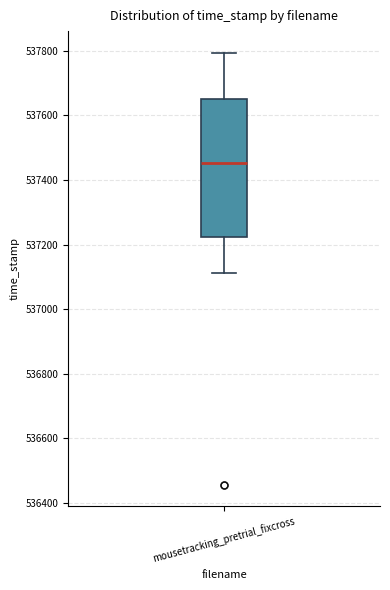

Read this box plot against the y-axis: the position of the median line, the range covered by the box, and the ends of both whiskers. The values are not printed on the chart, so give them approximately, as read against the axis.

median 537460, box 537220 to 537640, whiskers 537120 to 537800